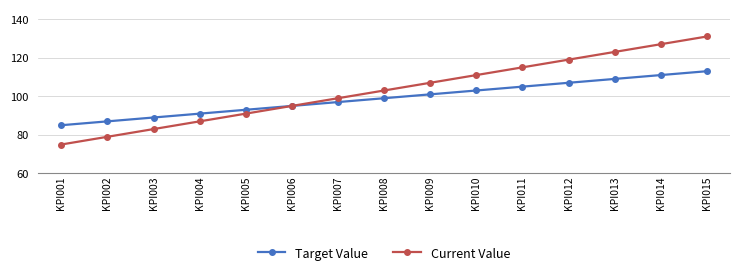

What is the sum of all Target Value values?

1485